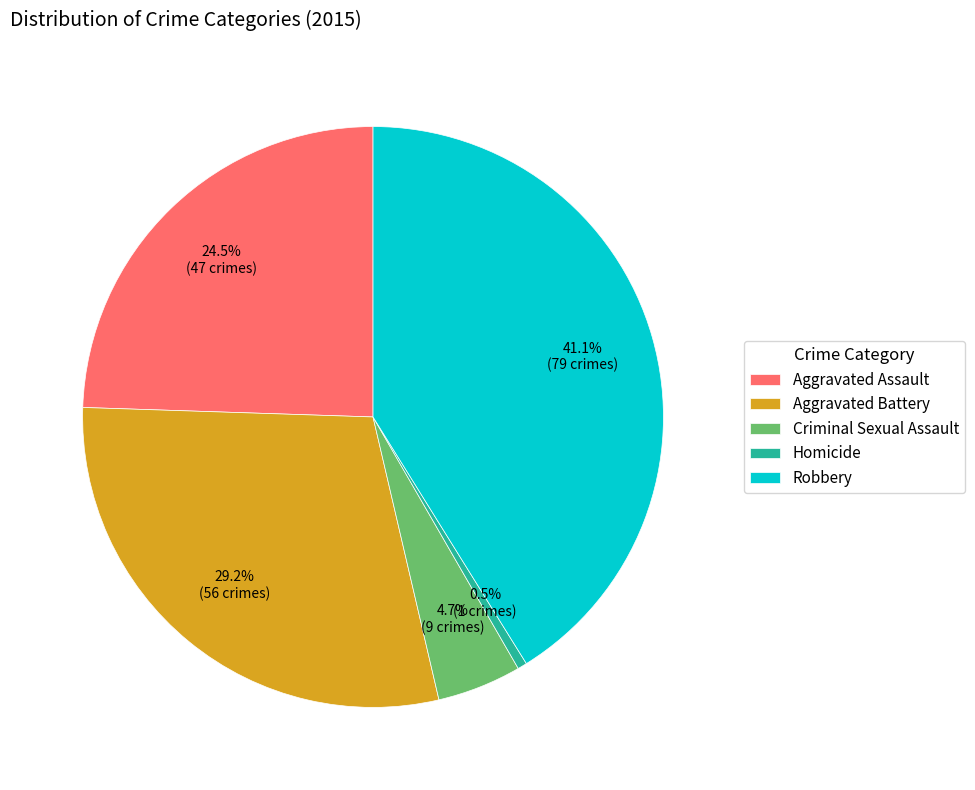

Between Robbery and Criminal Sexual Assault, which is larger?

Robbery